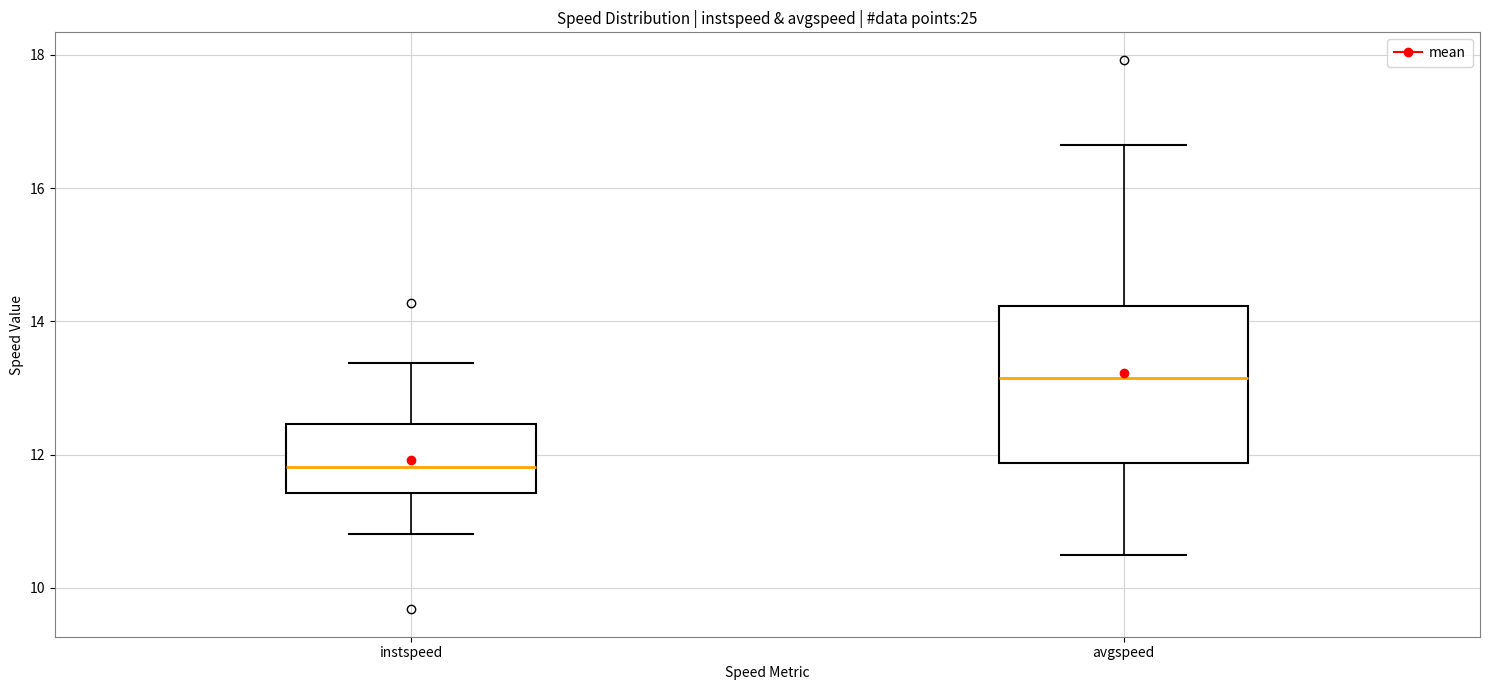

Which box's median line is the lowest?

instspeed